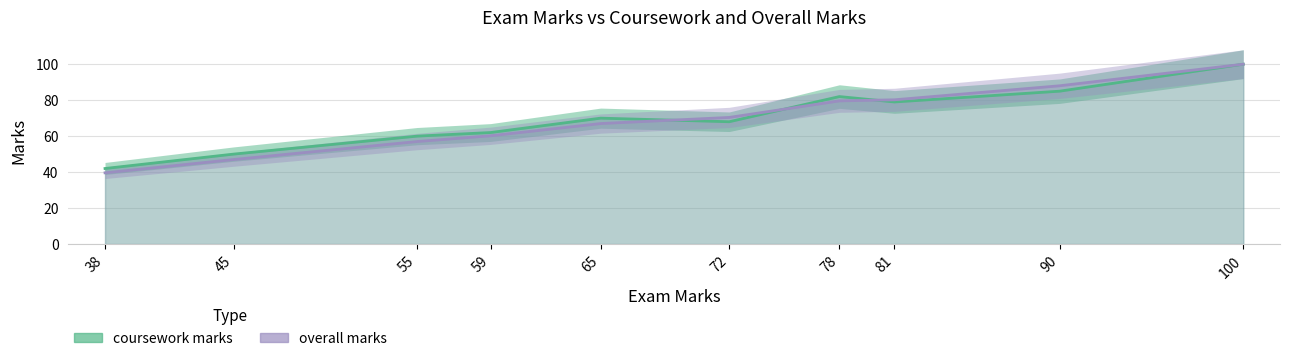

What is the greatest value displayed?

100.0